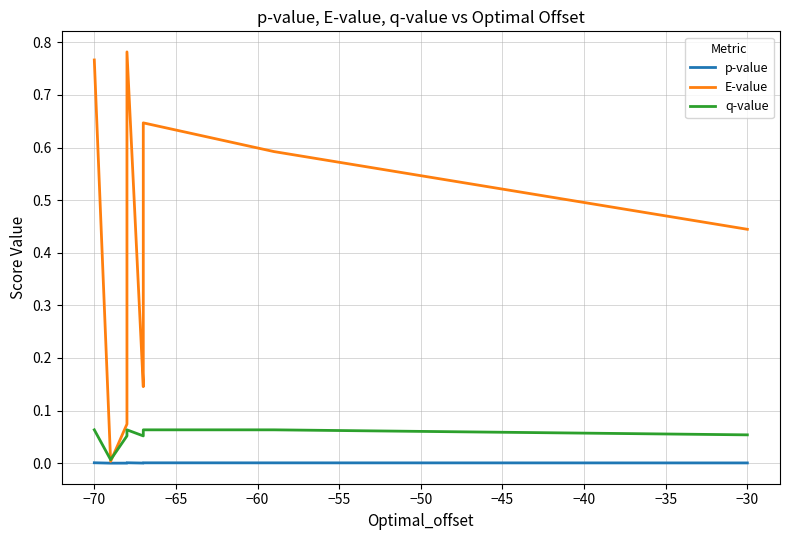

Count the number of categories in the chart.

20